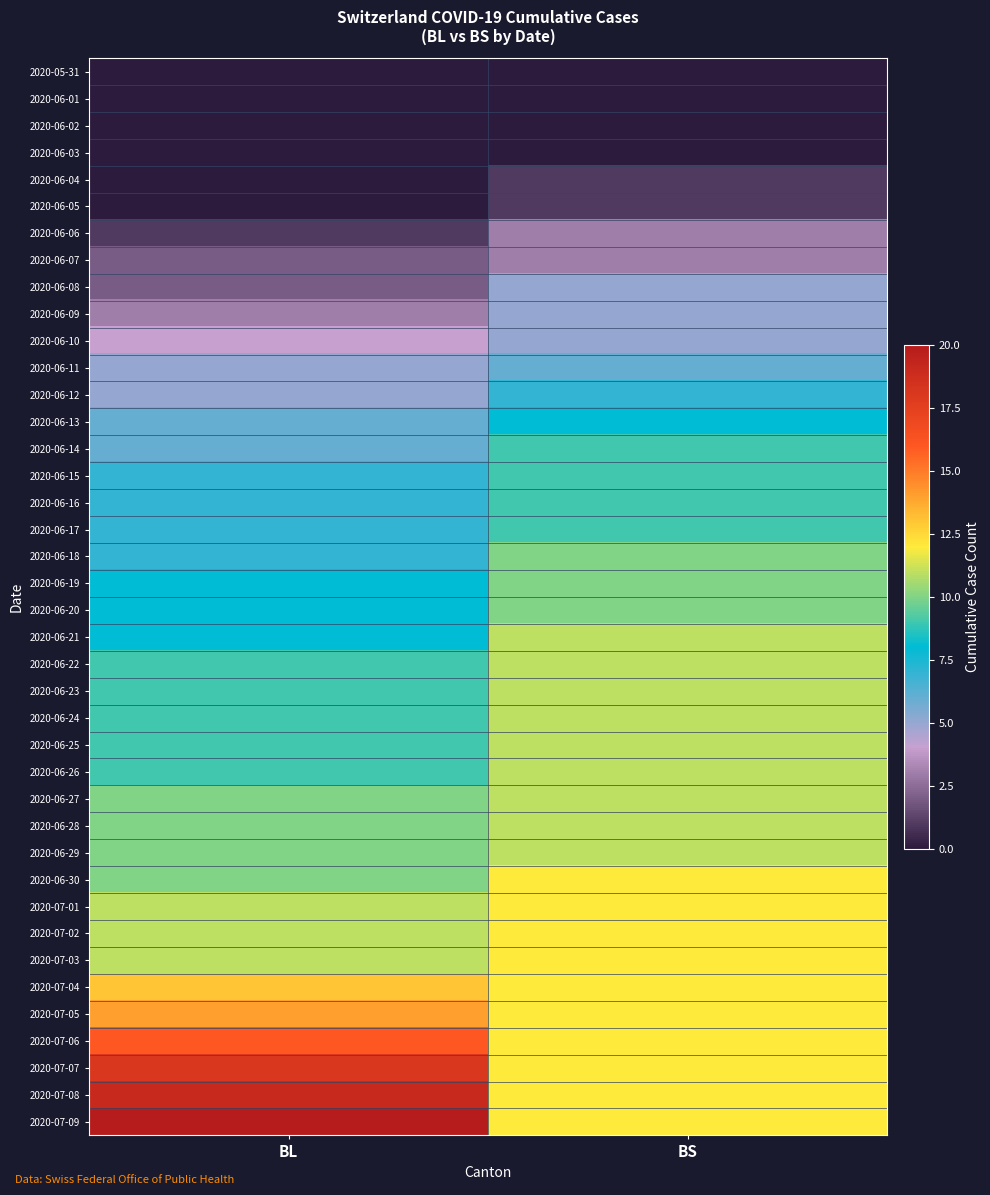

Which series has the largest total across all categories?

2020-07-09